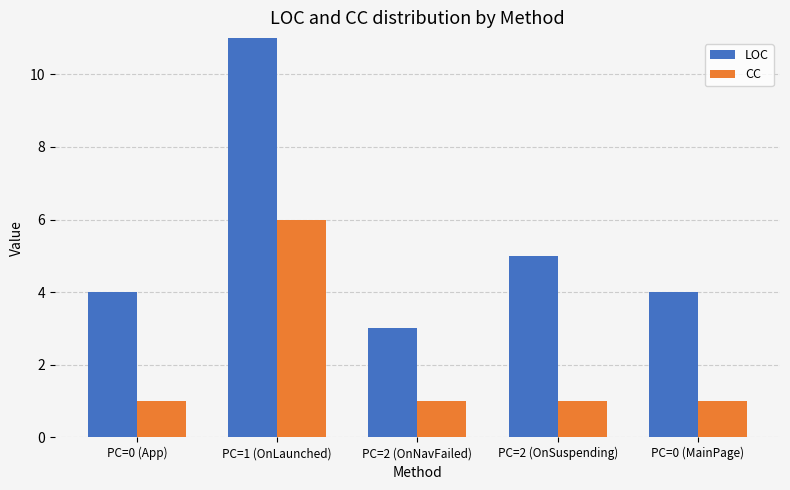

What is the maximum value for LOC?

36